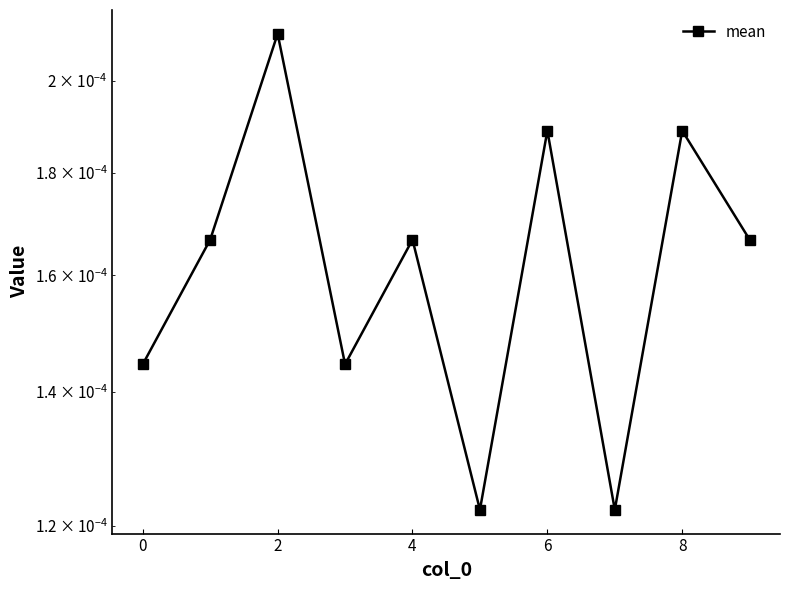

Which category has the highest value across all series?

2